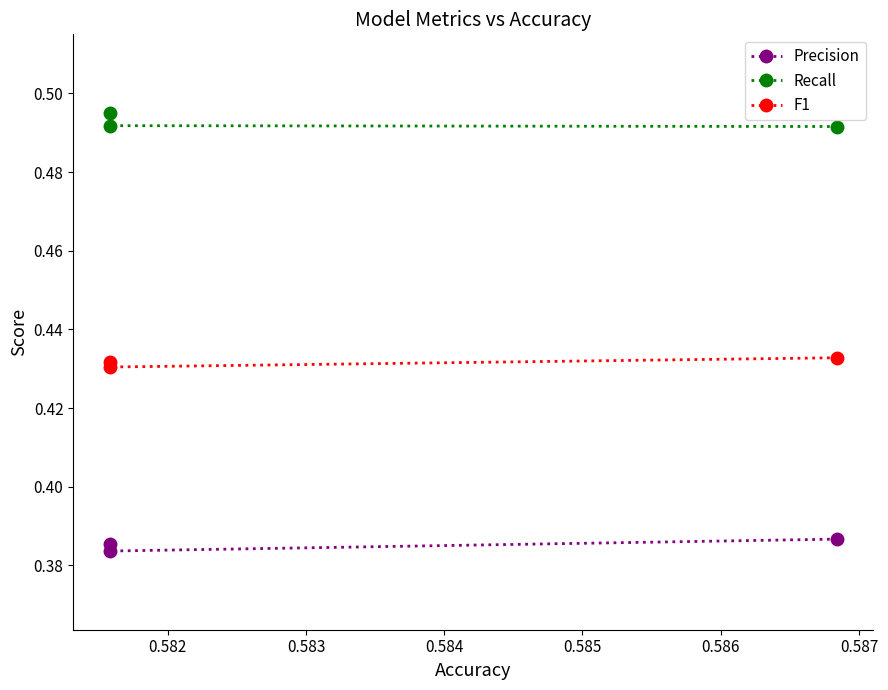

How many Recall values are between 0 and 1?

3